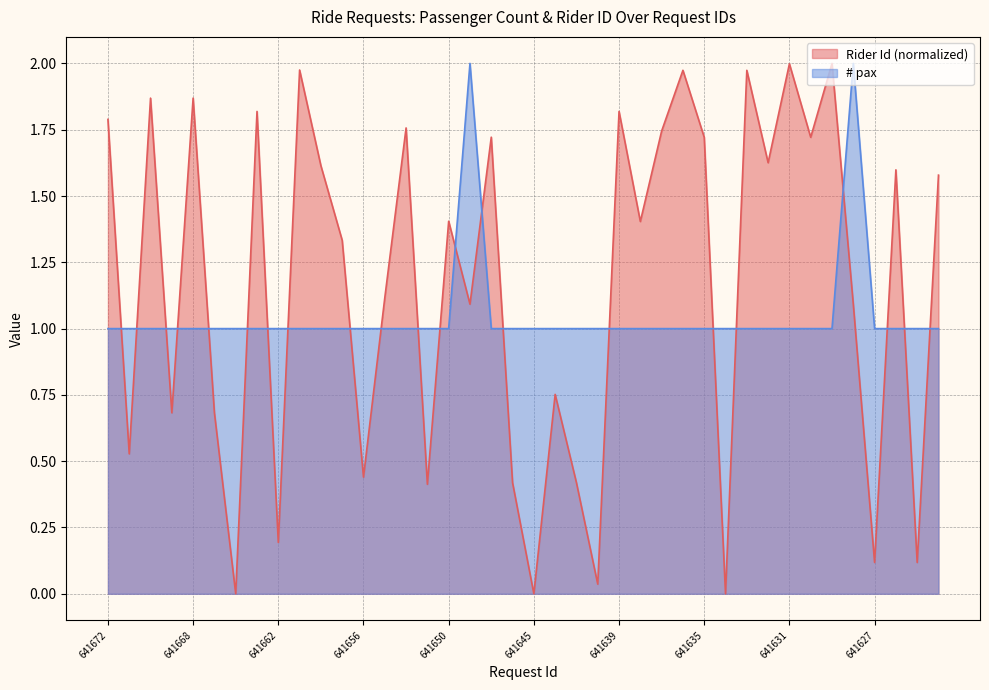

Rank the series by their average value, from highest to lowest.

Rider Id (normalized), # pax